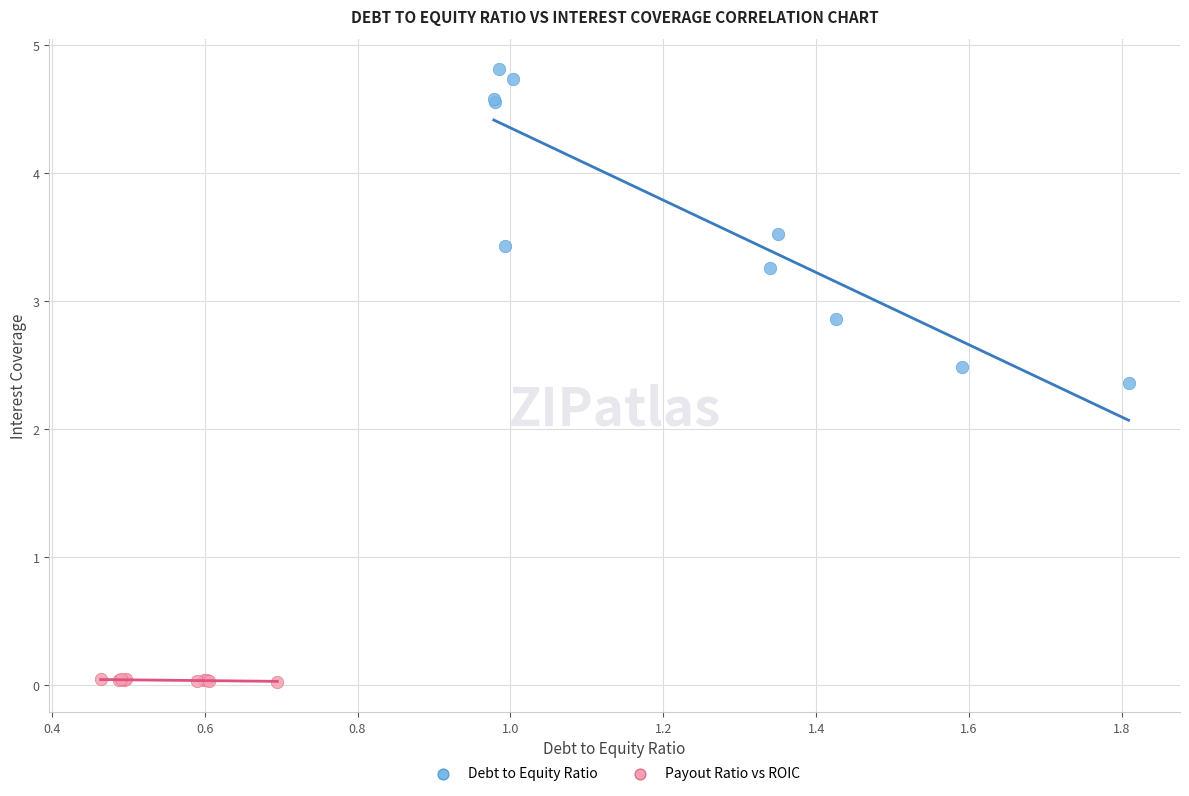

Which series reaches the maximum Y coordinate?

Debt to Equity Ratio